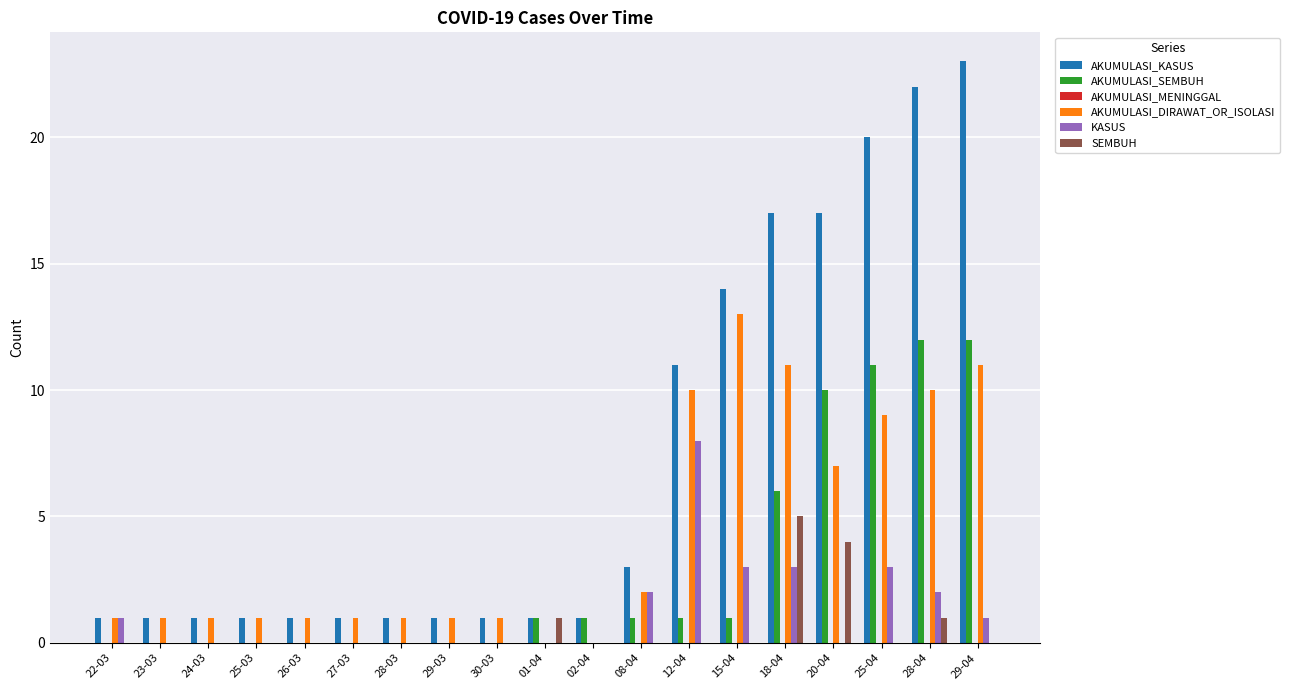

Which series has the largest range (max minus min)?

AKUMULASI_KASUS